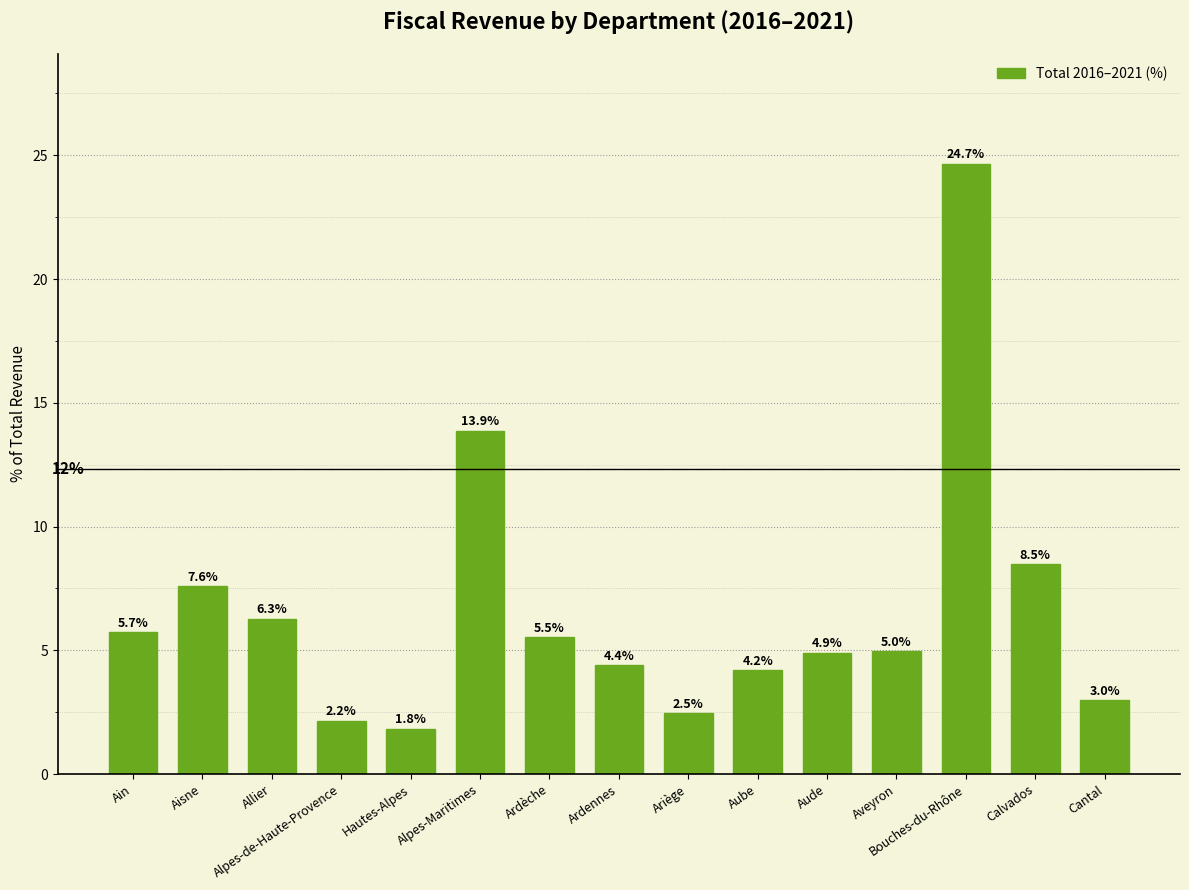

Rank the categories by value from lowest to highest.

Hautes-Alpes, Alpes-de-Haute-Provence, Ariège, Cantal, Aube, Ardennes, Aude, Aveyron, Ardèche, Ain, Allier, Aisne, Calvados, Alpes-Maritimes, Bouches-du-Rhône